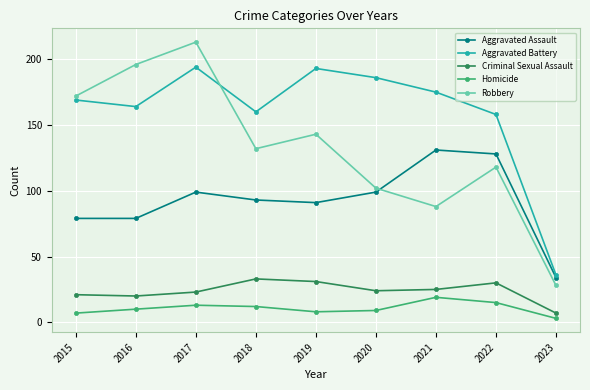

List the series in order of their peak value, lowest first.

Homicide, Criminal Sexual Assault, Aggravated Assault, Aggravated Battery, Robbery